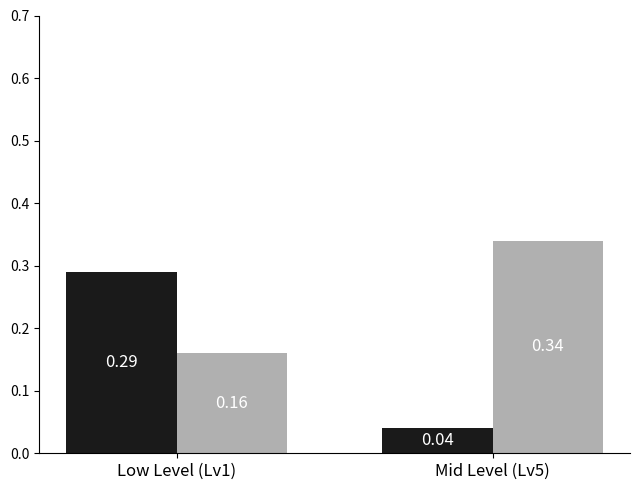

At which category is the sum across all series the highest?

Low Level (Lv1)